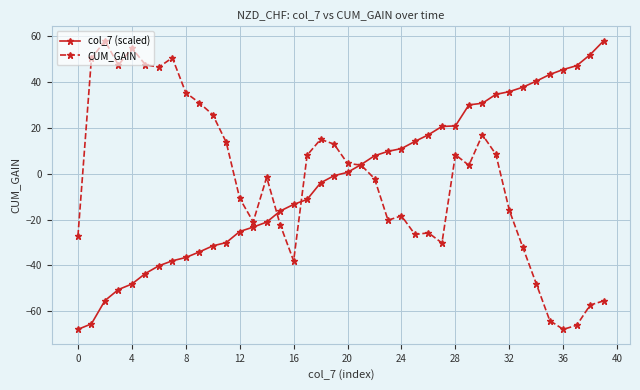

What is the minimum value for col_7 (scaled)?

-67.8